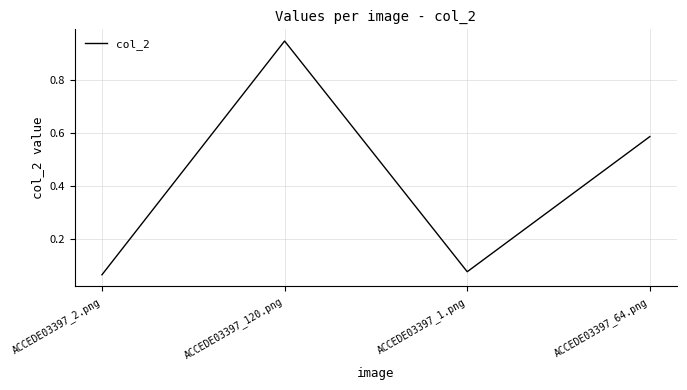

Which category has the highest value across all series?

ACCEDE03397_120.png